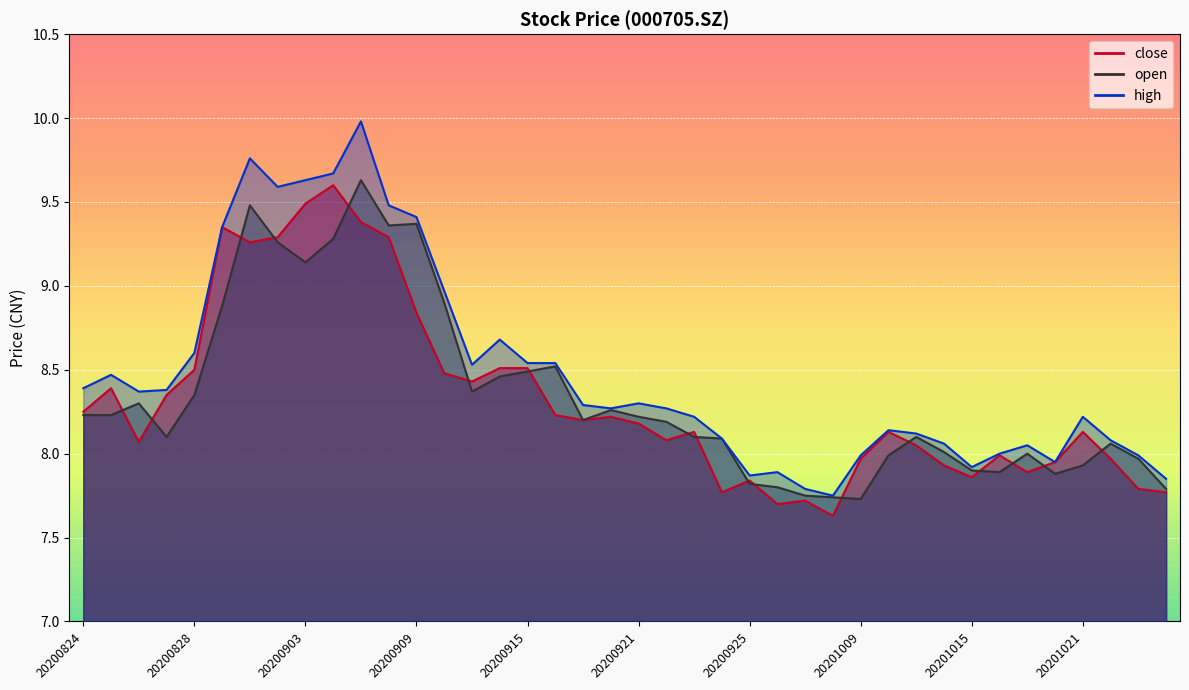

After their last crossing, which series has the higher values: open or close?

open